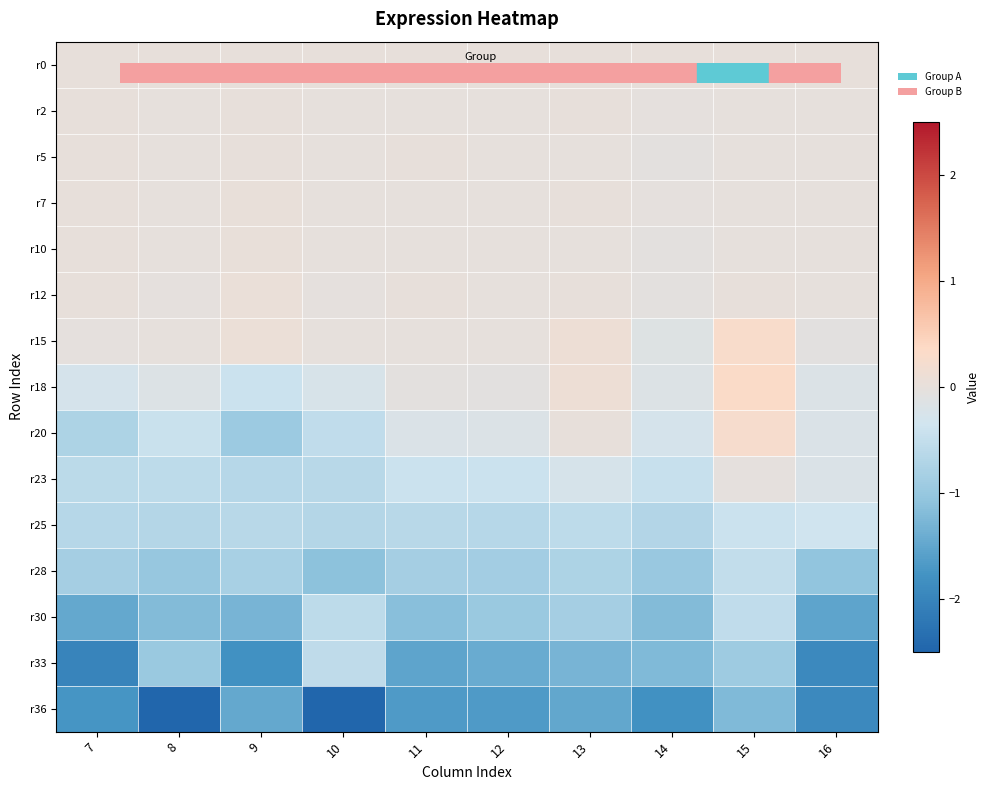

Reading left to right, transcribe all the data shown in this chart.

r0: 7=0.0	8=0.0	9=0.0	10=0.0	11=0.0	12=0.0	13=0.0	14=0.0	15=0.0	16=0.0
r2: 7=0.0	8=-0.0	9=0.0	10=-0.0	11=-0.0	12=-0.0	13=0.0	14=-0.0	15=-0.0	16=-0.0
r5: 7=0.0	8=-0.0	9=0.0	10=-0.0	11=0.0	12=-0.0	13=-0.0	14=-0.0	15=-0.0	16=-0.0
r7: 7=0.0	8=-0.0	9=0.0	10=-0.0	11=-0.0	12=-0.0	13=0.0	14=-0.0	15=-0.0	16=-0.0
r10: 7=0.0	8=-0.0	9=0.0	10=-0.0	11=-0.0	12=-0.0	13=-0.0	14=-0.0	15=-0.0	16=-0.0
r12: 7=0.0	8=-0.0	9=0.0	10=-0.0	11=0.0	12=-0.0	13=0.0	14=-0.0	15=0.0	16=-0.0
r15: 7=-0.0	8=-0.0	9=0.1	10=-0.0	11=-0.0	12=-0.0	13=0.1	14=-0.1	15=0.3	16=-0.1
r18: 7=-0.3	8=-0.2	9=-0.4	10=-0.2	11=-0.1	12=-0.1	13=0.1	14=-0.2	15=0.3	16=-0.2
r20: 7=-0.7	8=-0.4	9=-1.0	10=-0.5	11=-0.2	12=-0.2	13=0.0	14=-0.3	15=0.3	16=-0.2
r23: 7=-0.6	8=-0.6	9=-0.6	10=-0.6	11=-0.4	12=-0.4	13=-0.3	14=-0.5	15=-0.0	16=-0.2
r25: 7=-0.7	8=-0.7	9=-0.6	10=-0.7	11=-0.6	12=-0.6	13=-0.6	14=-0.7	15=-0.4	16=-0.4
r28: 7=-0.8	8=-1.0	9=-0.8	10=-1.1	11=-0.9	12=-0.9	13=-0.7	14=-1.0	15=-0.5	16=-1.1
r30: 7=-1.5	8=-1.2	9=-1.3	10=-0.6	11=-1.1	12=-1.0	13=-0.9	14=-1.2	15=-0.5	16=-1.5
r33: 7=-2.0	8=-1.0	9=-1.8	10=-0.5	11=-1.5	12=-1.4	13=-1.3	14=-1.2	15=-0.9	16=-1.9
r36: 7=-1.8	8=-5.6	9=-1.5	10=-5.4	11=-1.7	12=-1.7	13=-1.5	14=-1.8	15=-1.2	16=-1.9